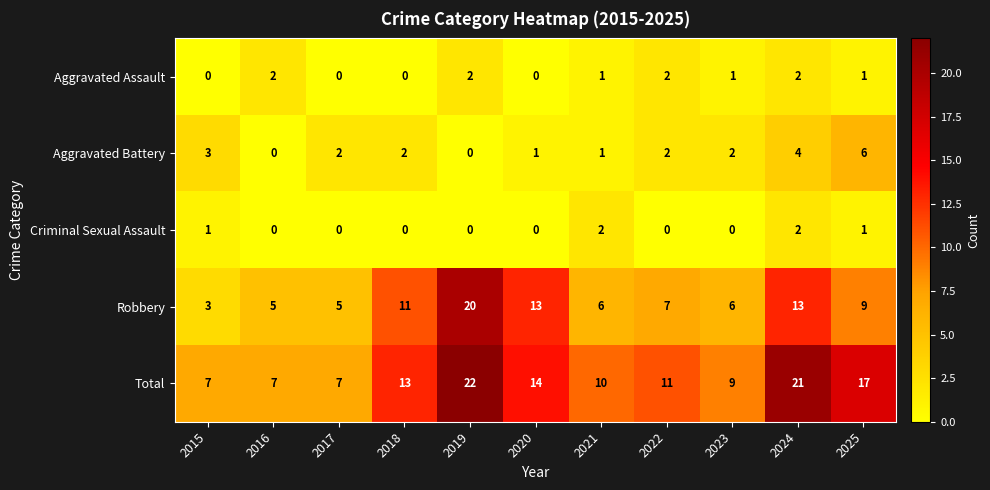

What is the sum of all Aggravated Assault values?

11